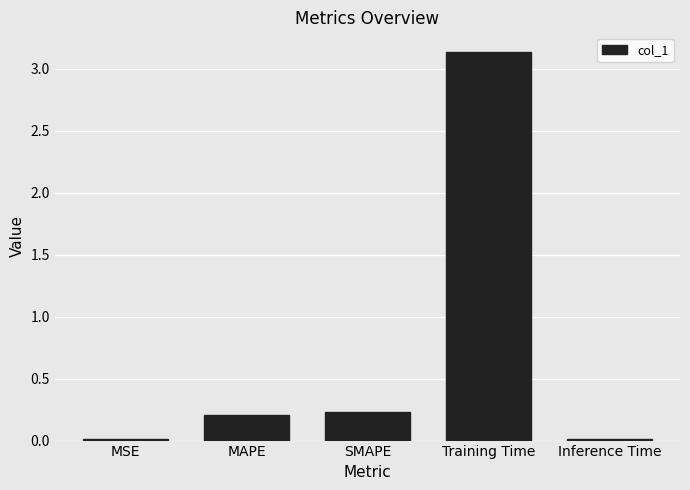

How many distinct data groups are displayed?

1